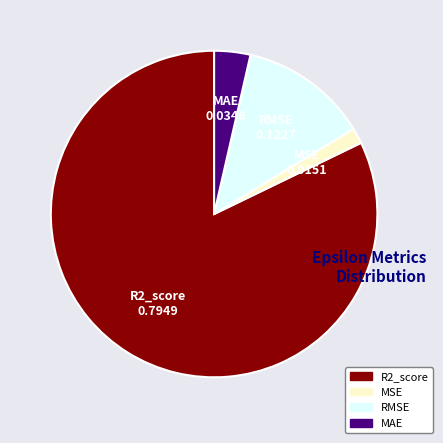

Rank the categories by value from lowest to highest.

MSE, MAE, RMSE, R2_score